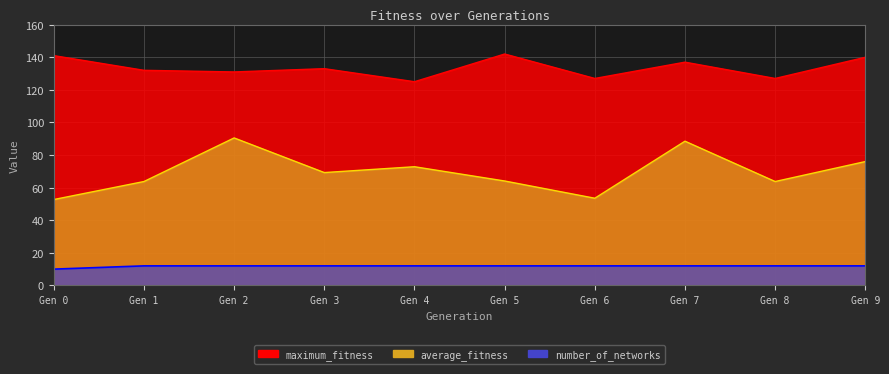

True or false: average_fitness and maximum_fitness intersect in this chart.

False